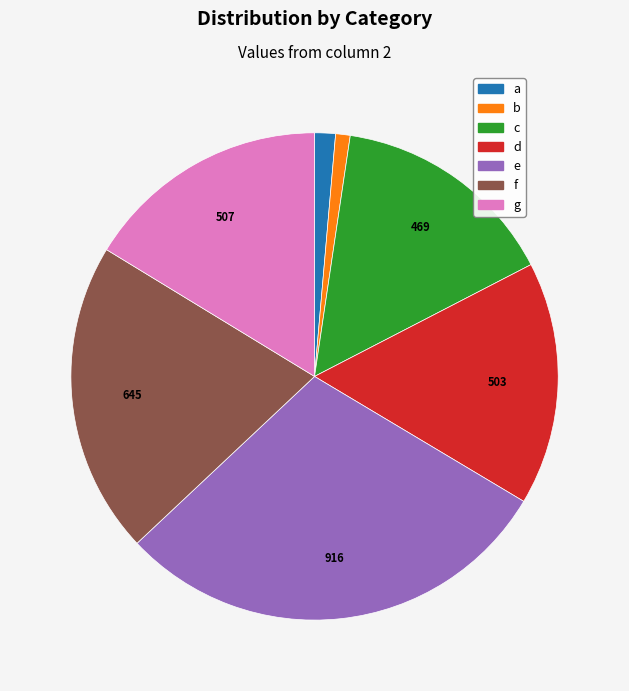

True or false: a accounts for 12% of the total.

False